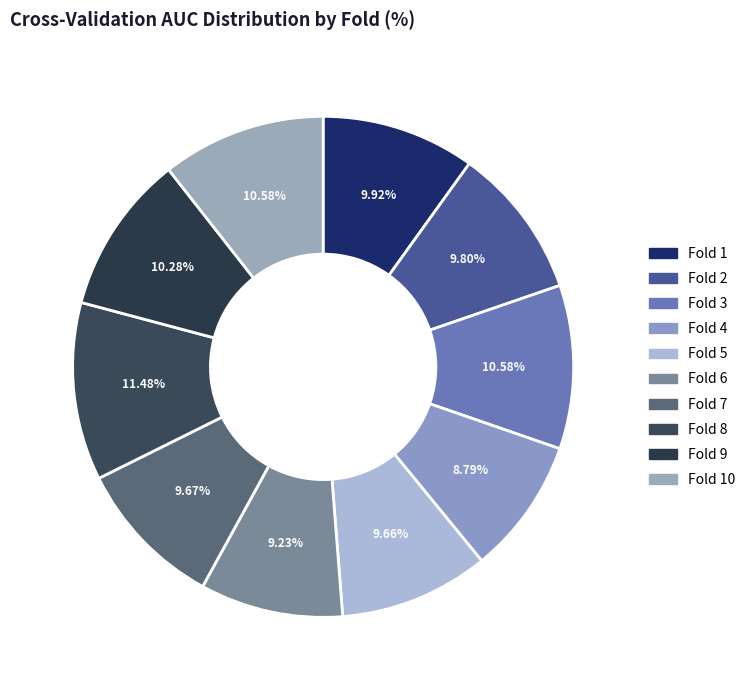

How many slices are in this pie chart?

10